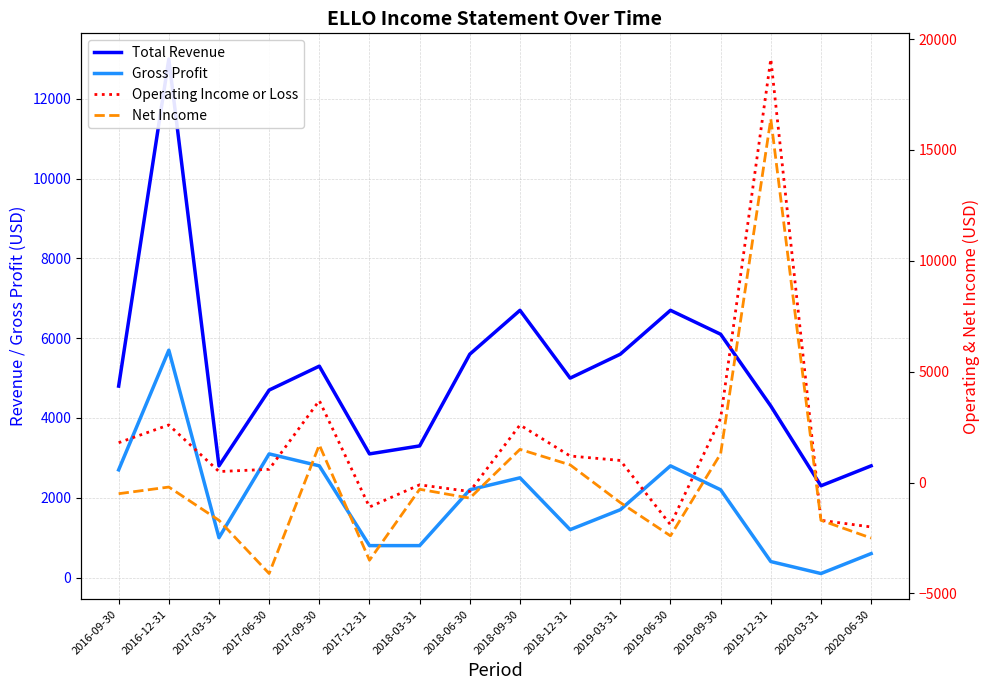

Where is the first local maximum for Total Revenue?

2016-12-31